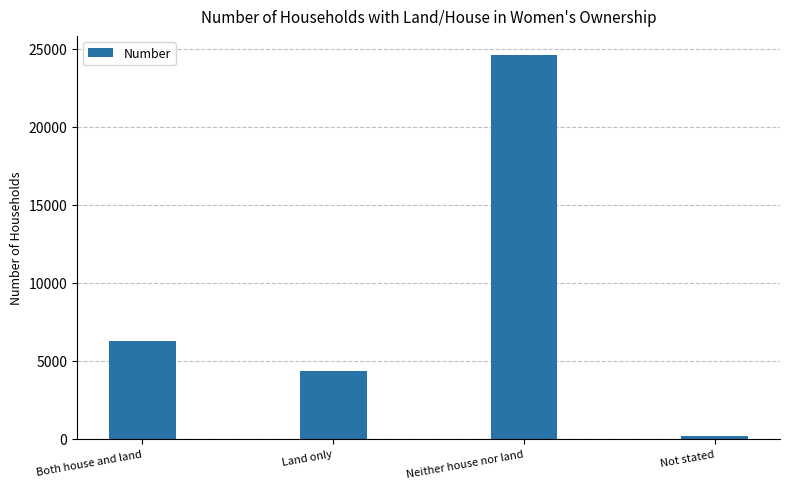

What is the difference between the second highest and minimum values?

6130